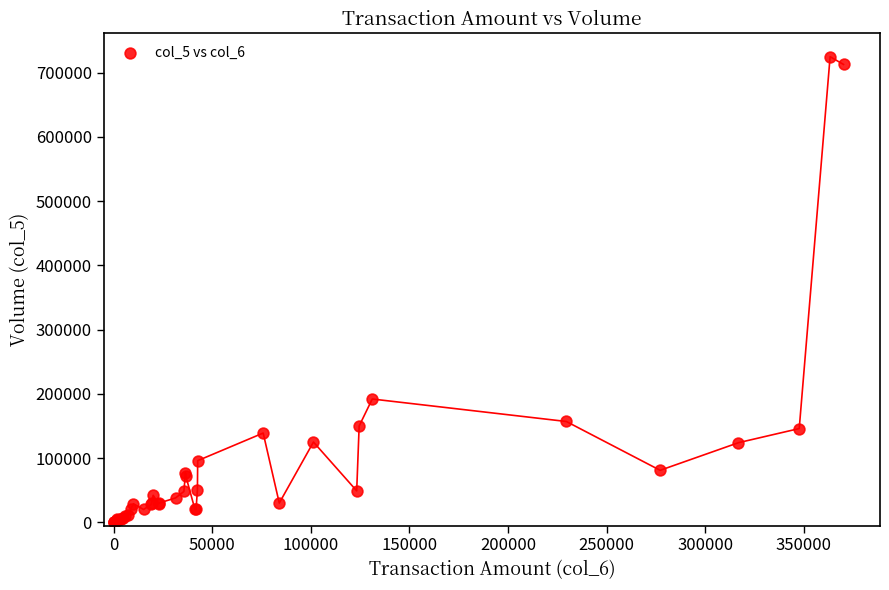

What Y value in the scatter plot is closest to 362500?

192000